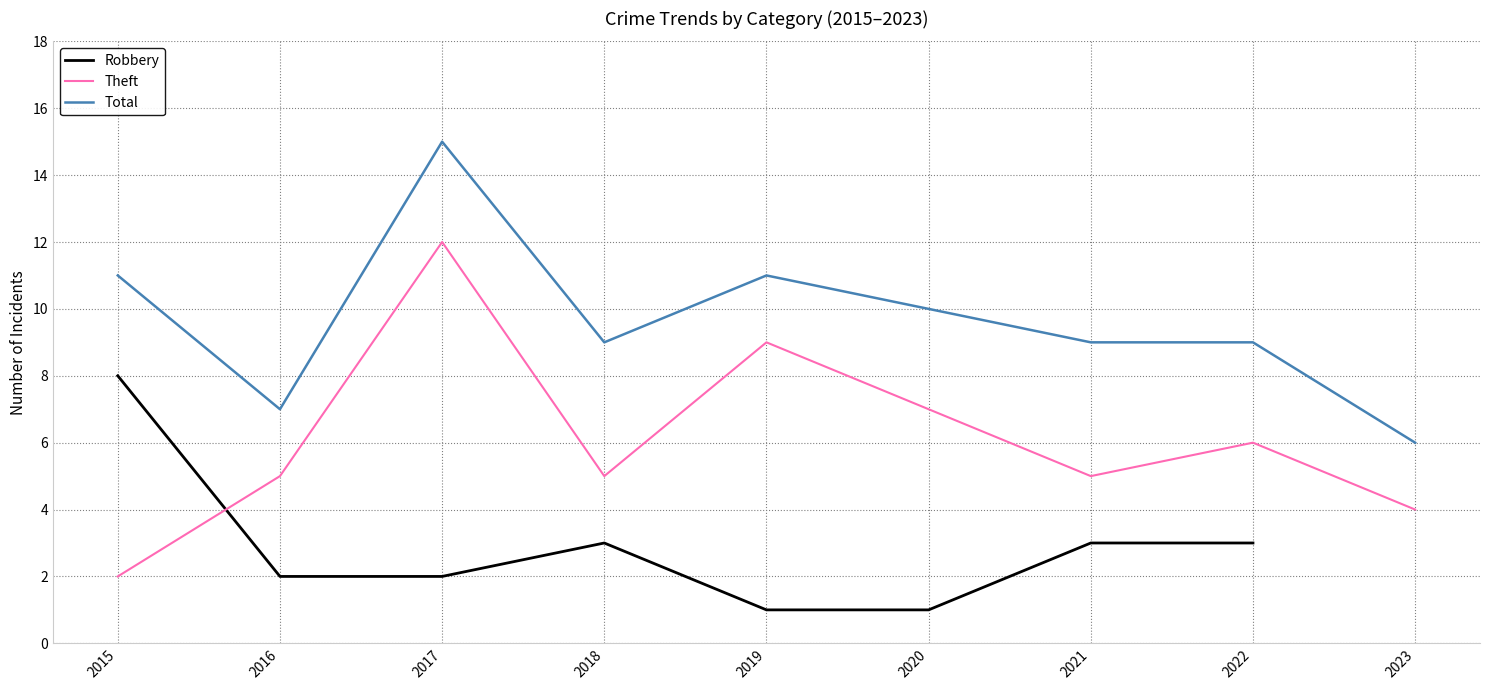

True or false: Total and Theft intersect in this chart.

False